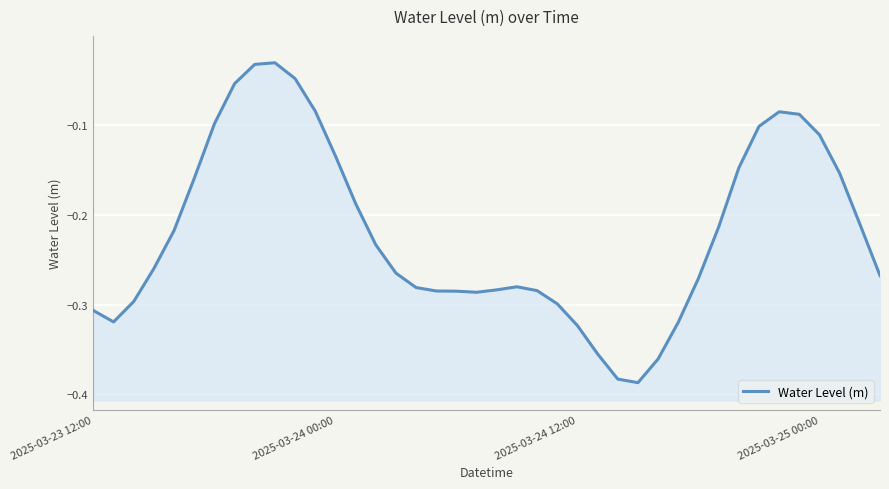

Reading right to left, list all the values displayed in this chart.

-0.3	-0.2	-0.2	-0.1	-0.1	-0.1	-0.1	-0.1	-0.2	-0.3	-0.3	-0.4	-0.4	-0.4	-0.4	-0.3	-0.3	-0.3	-0.3	-0.3	-0.3	-0.3	-0.3	-0.3	-0.3	-0.2	-0.2	-0.1	-0.1	-0.0	-0.0	-0.0	-0.1	-0.1	-0.2	-0.2	-0.3	-0.3	-0.3	-0.3